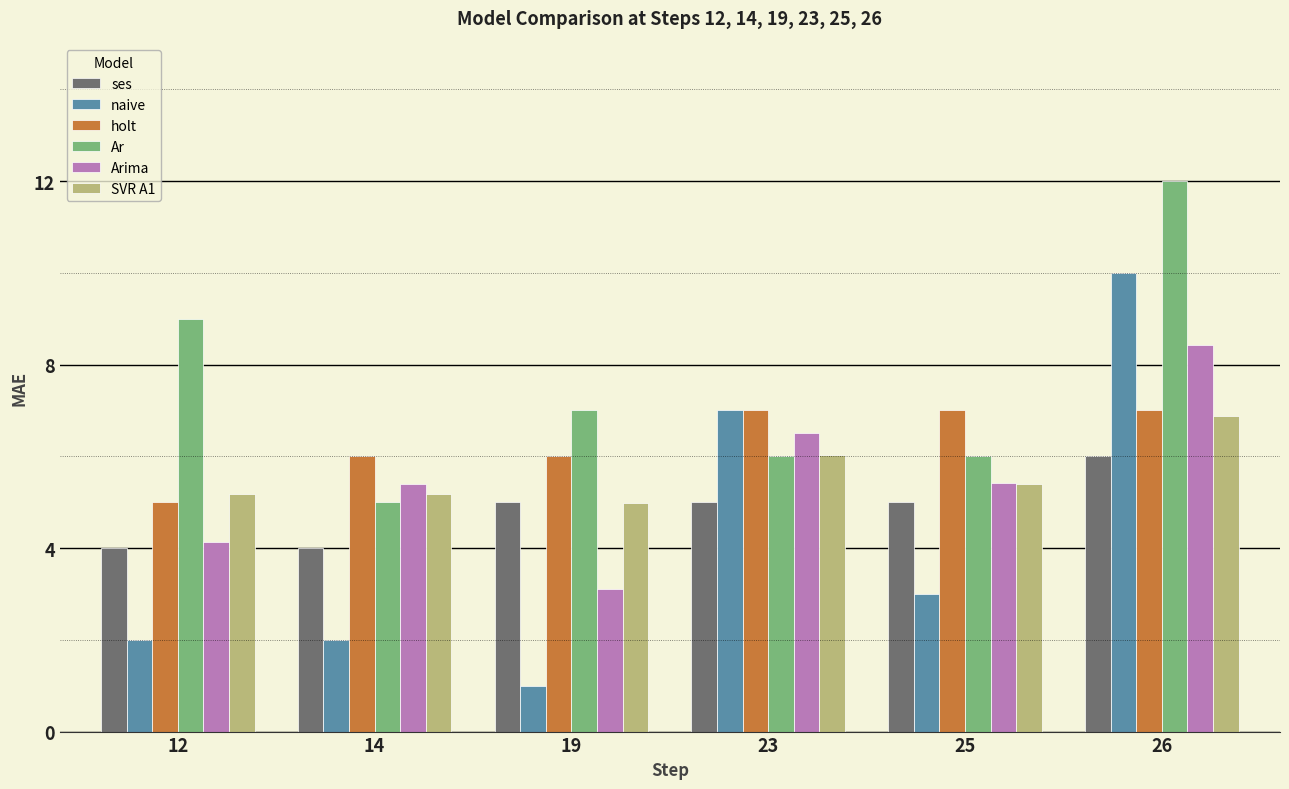

Which series changed the most between 12 and 14?

Ar